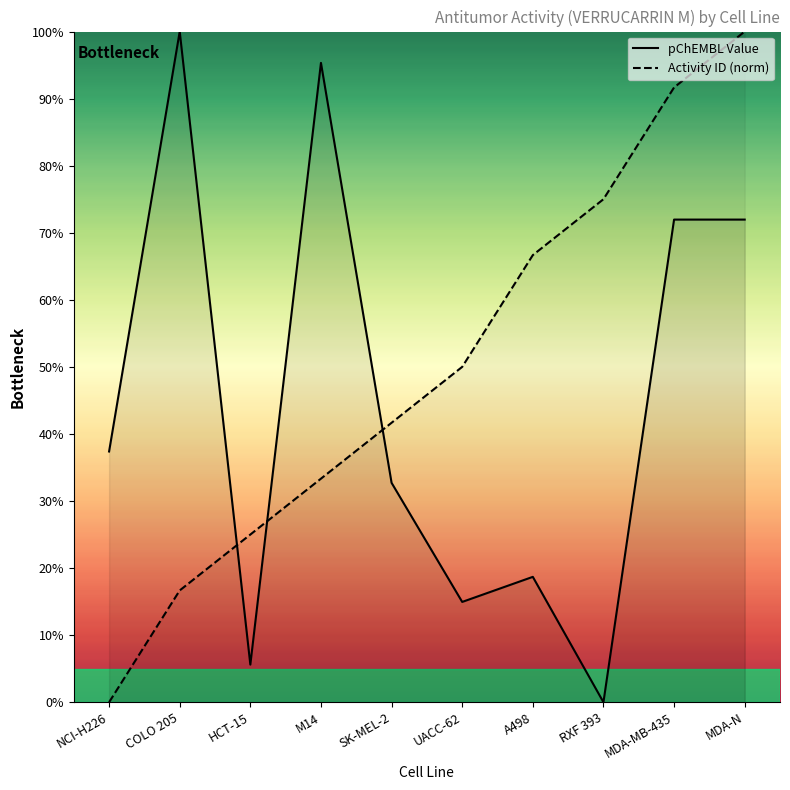

Reading left to right, what are all the values shown in this chart?

pChEMBL Value: 37.4	100.0	5.6	95.3	32.7	15.0	18.7	0.0	72.0	72.0
Activity ID (norm): 0.0	16.7	25.0	33.3	41.7	50.0	66.7	75.0	91.7	100.0